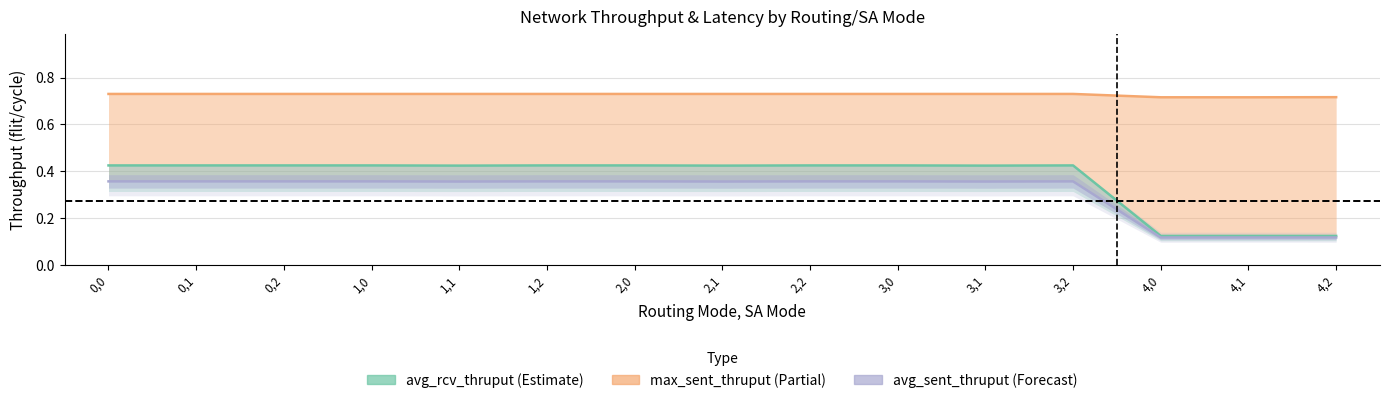

Which has a higher value, 4,2 or 2,0?

2,0